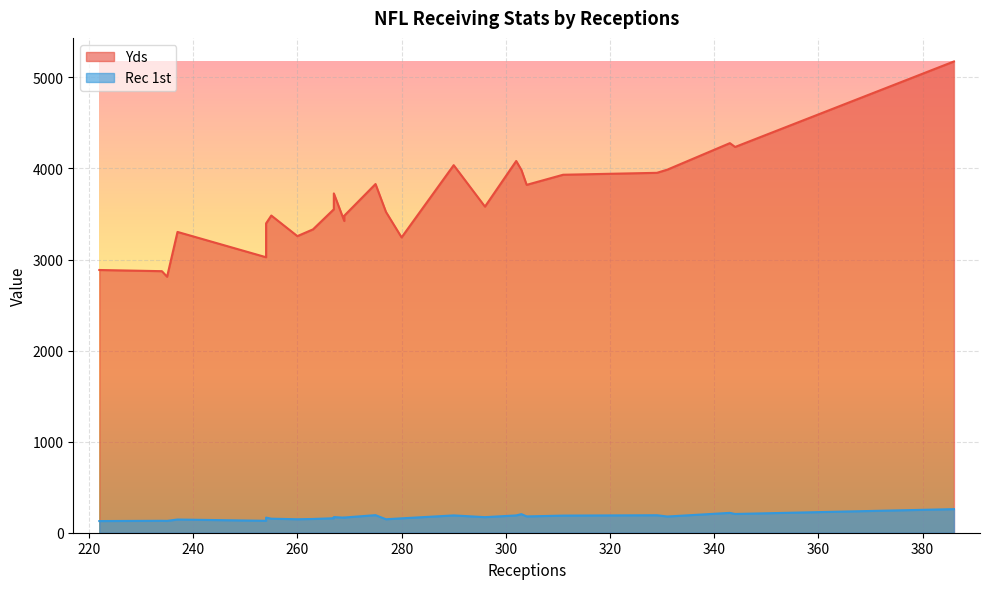

True or false: Rec 1st has a value of 77 at Cowboys.

False